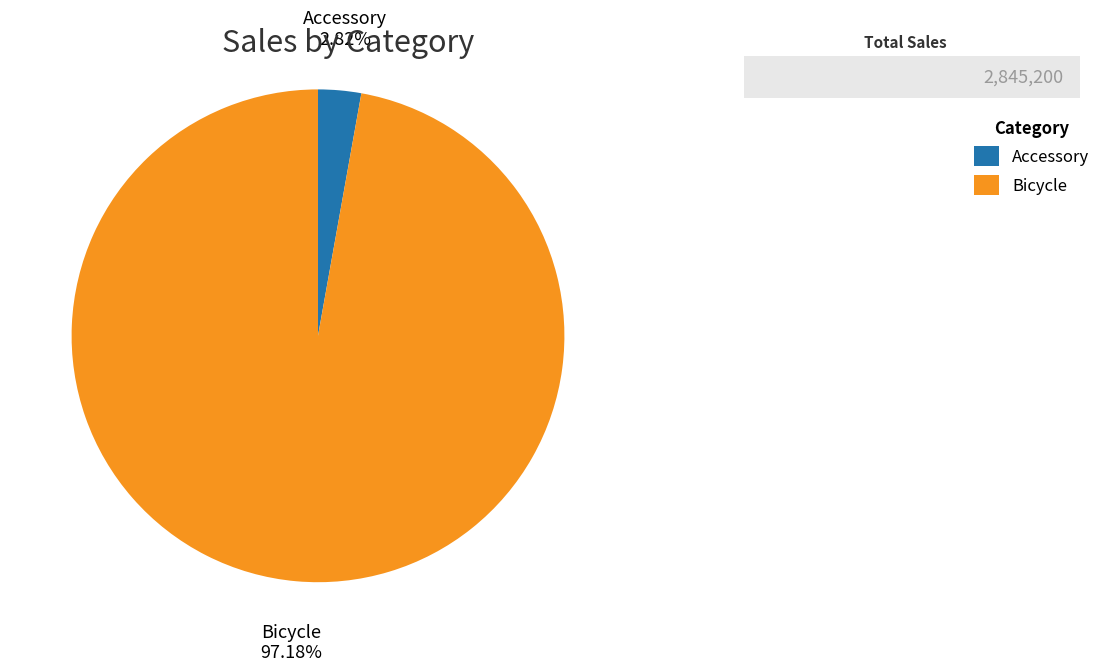

Is there a majority slice in this chart?

Yes